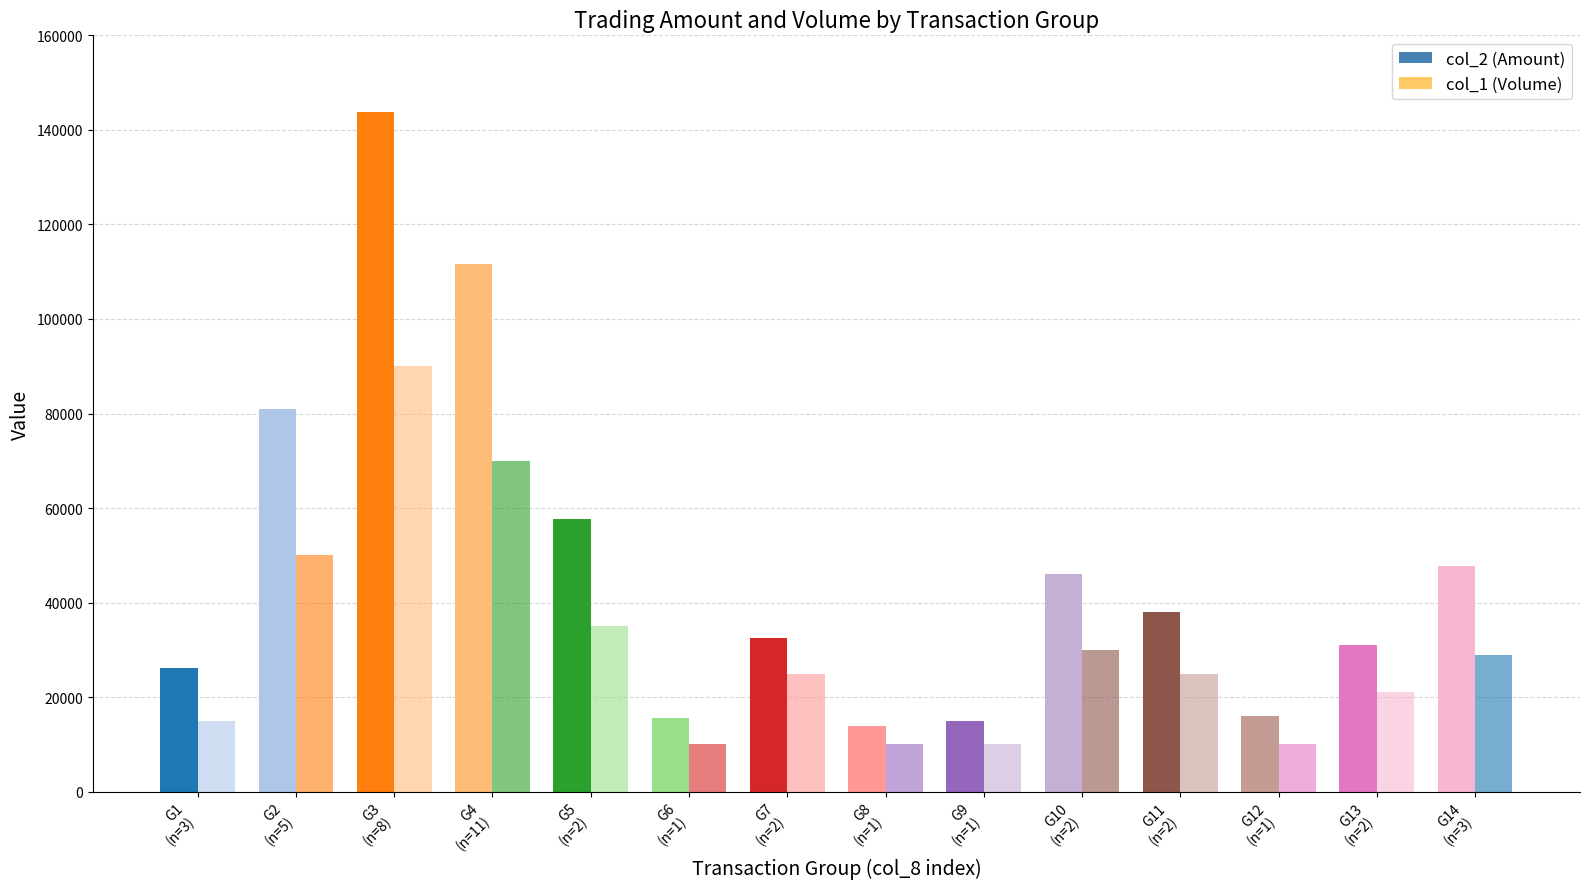

What are all the series names shown in the legend?

col_2 (Amount), col_1 (Volume)